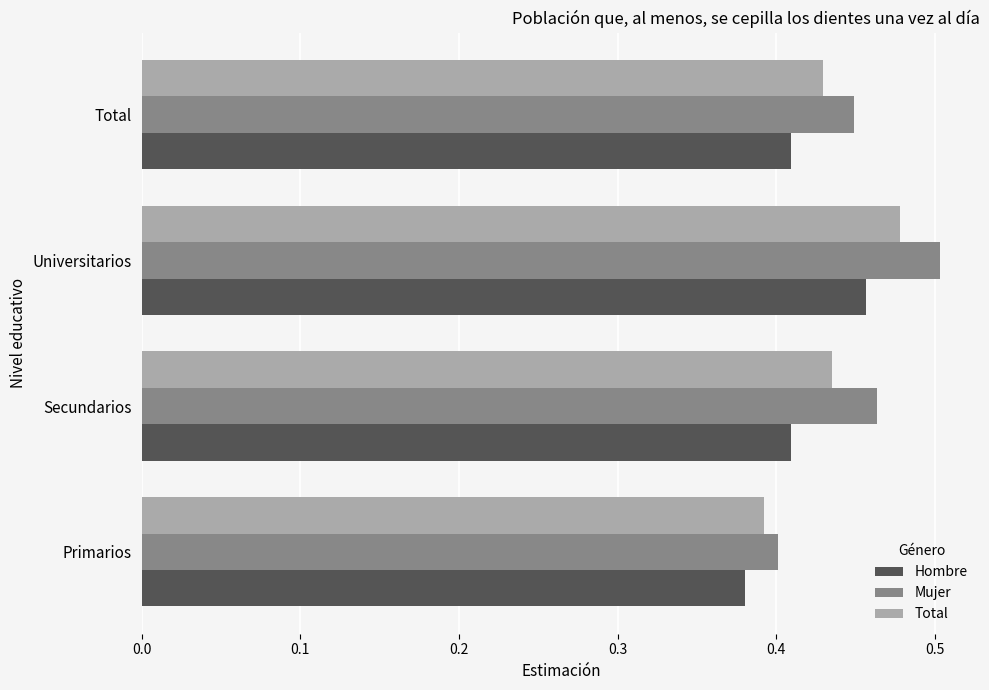

The Mujer series shows 0.3 at Universitarios. True or false?

False